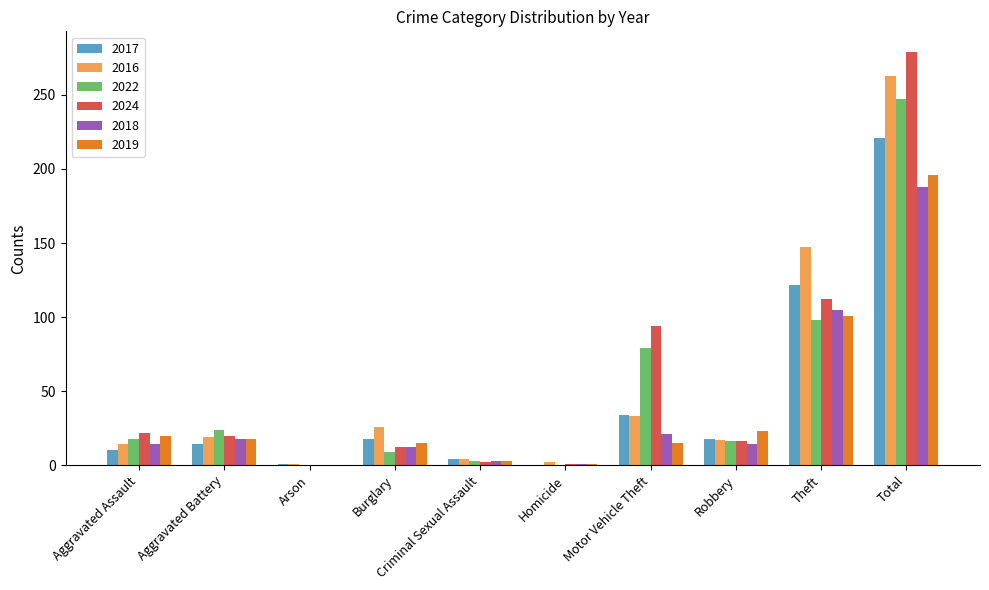

Count the number of categories in the chart.

10